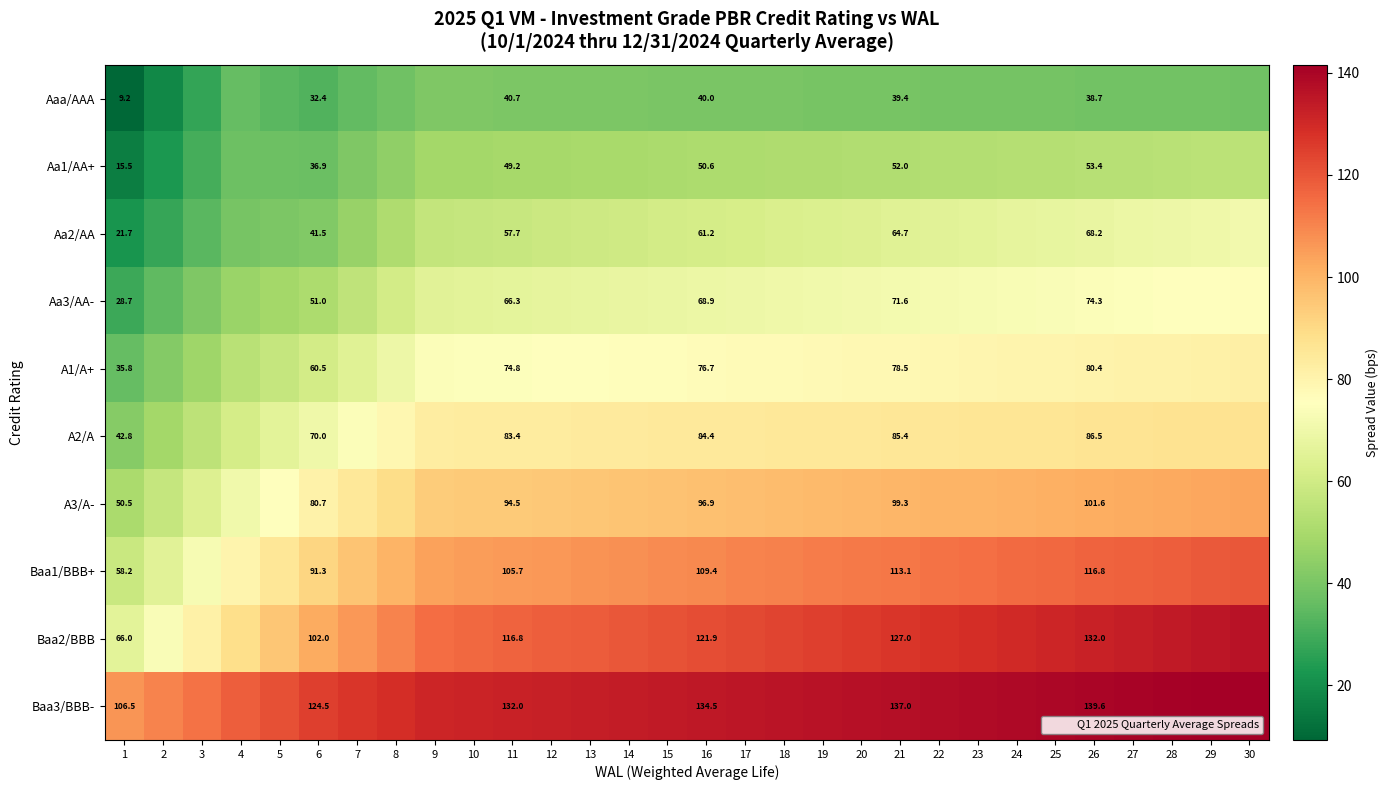

The value of Baa3/BBB- at 6 is 124.5. True or false?

True